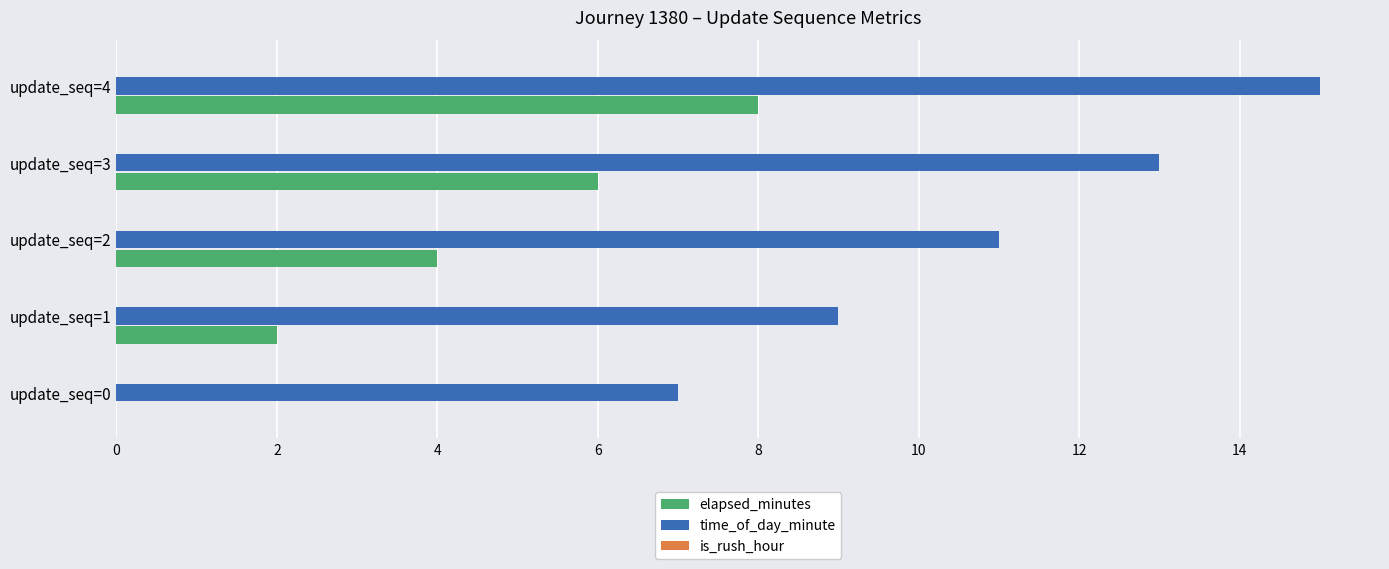

The value of time_of_day_minute at update_seq=0 is 10. True or false?

False